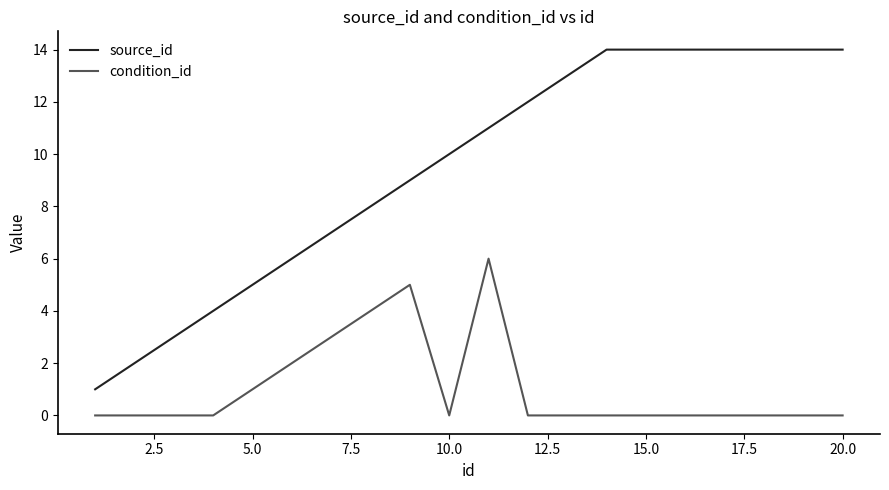

What is the sum of all condition_id values?

21